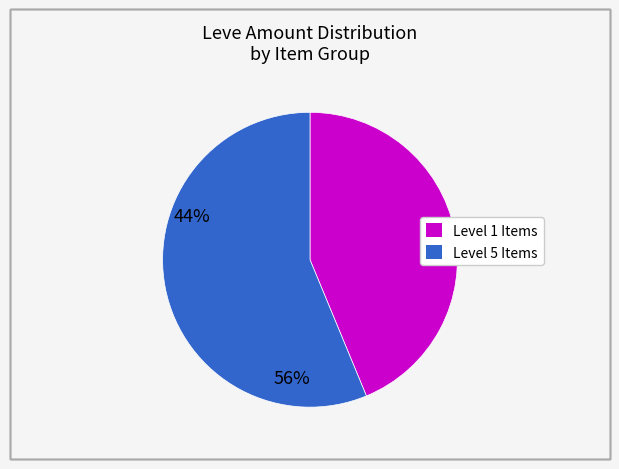

Is it true that Level 5 Items is 64% of the pie?

False